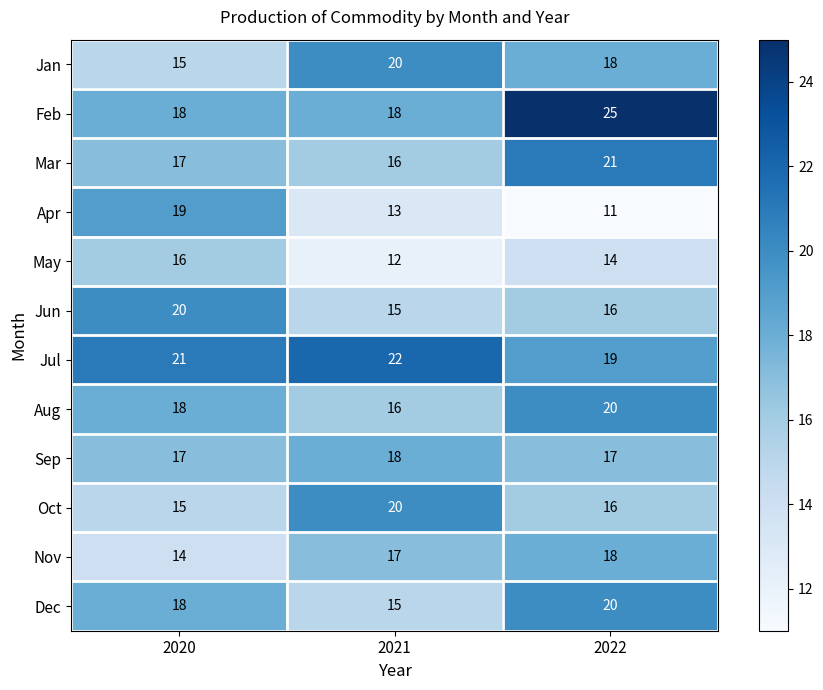

Is it true that Aug equals 32 at 2020?

False